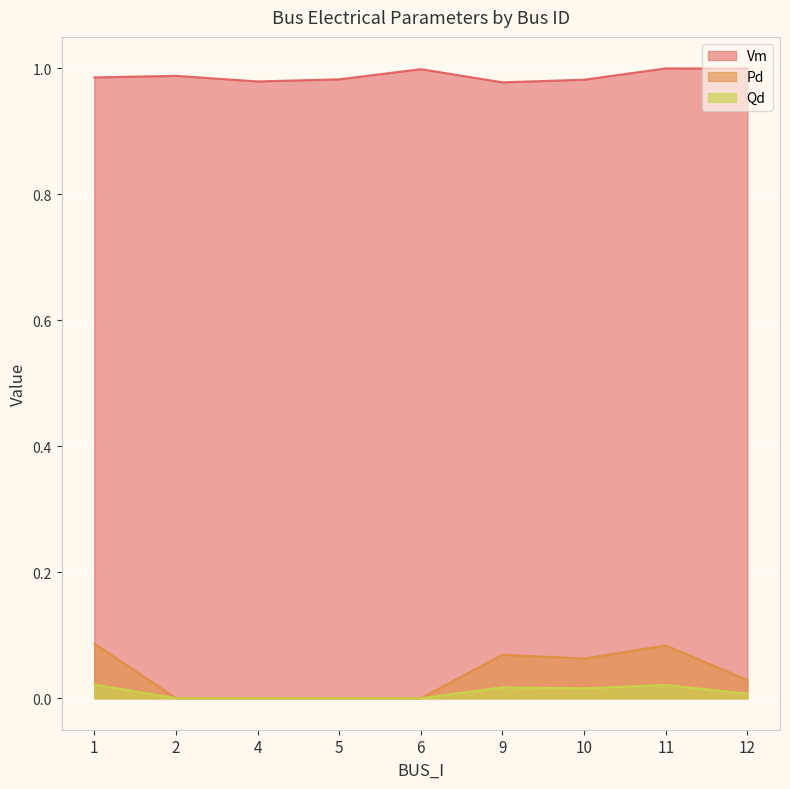

What are all the series names shown in the legend?

Vm, Pd, Qd